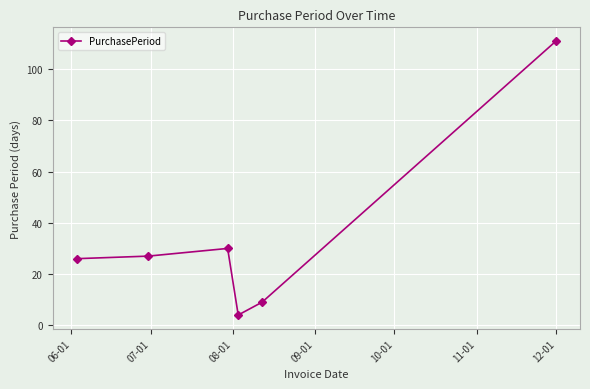

What is the minimum value shown in the chart?

4